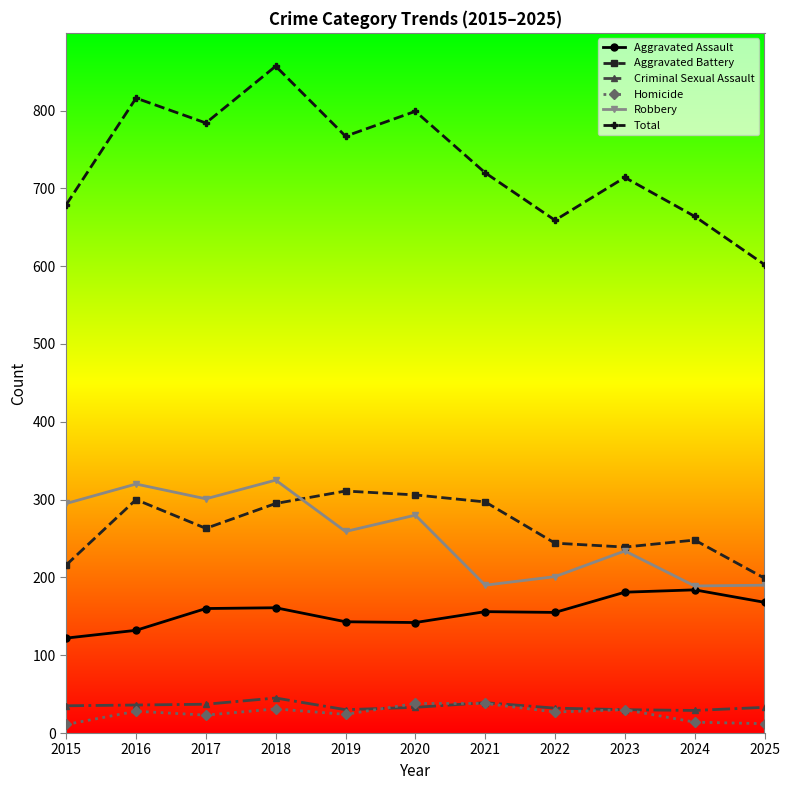

At which label does Aggravated Assault first exceed 156?

2017